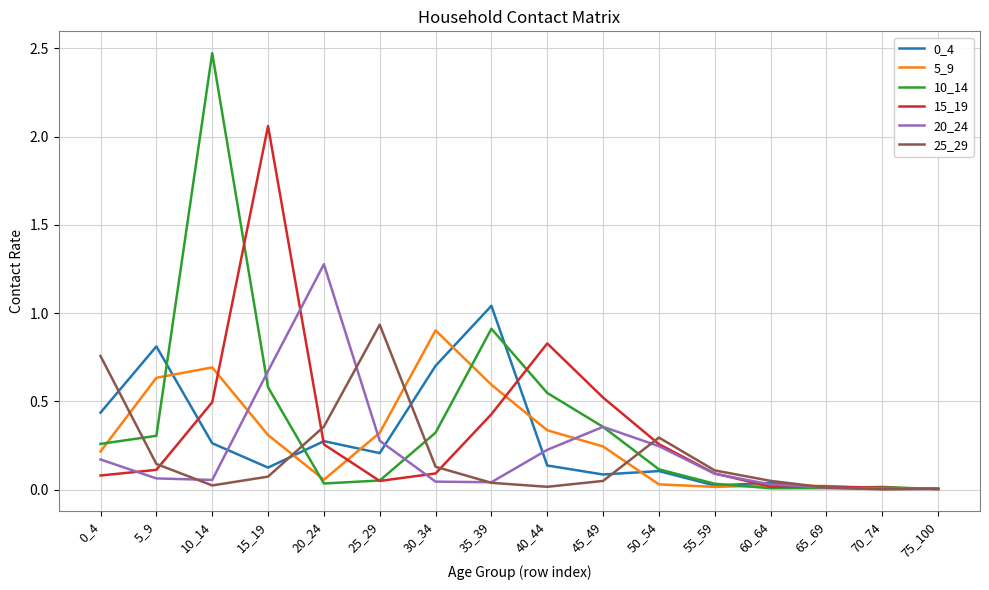

At how many categories does at least one series exceed 1?

4